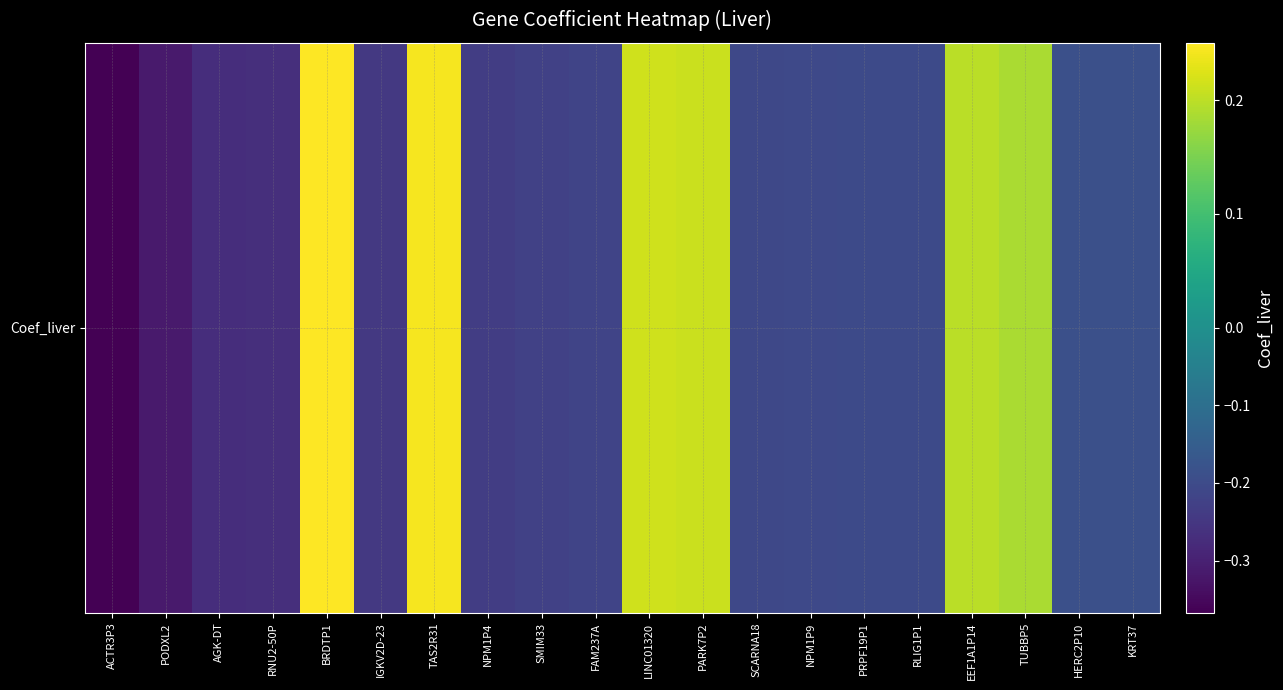

Rank the categories by value from lowest to highest.

ACTR3P3, PODXL2, AGK-DT, RNU2-50P, IGKV2D-23, NPM1P4, SMIM33, FAM237A, SCARNA18, NPM1P9, PRPF19P1, RLIG1P1, HERC2P10, KRT37, TUBBP5, EEF1A1P14, PARK7P2, LINC01320, TAS2R31, BRDTP1